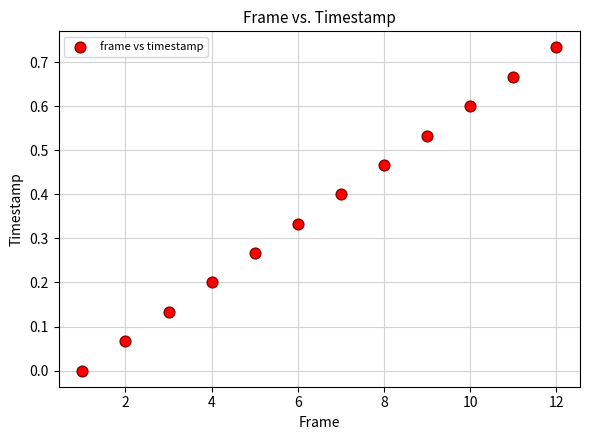

What is the average X value?

6.5